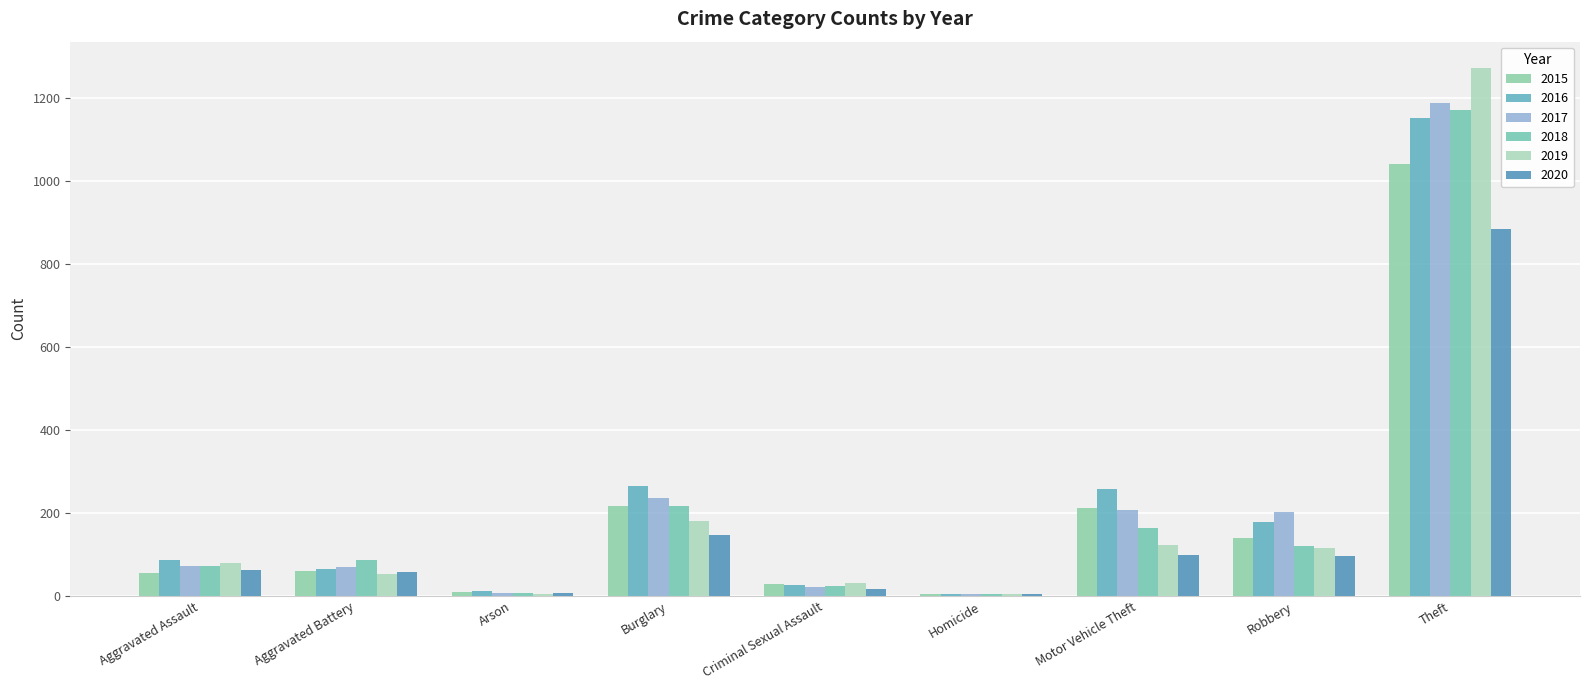

How many groups of bars are there?

9